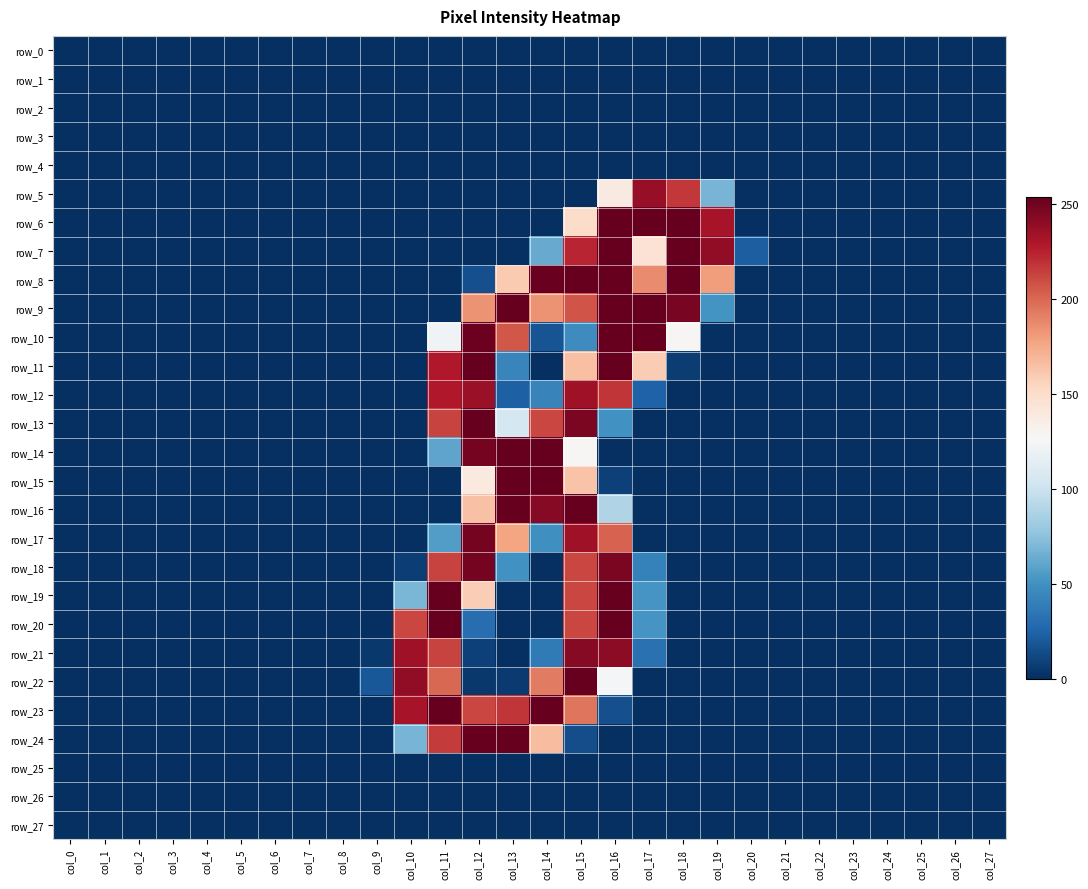

Rank the series at col_10 from highest to lowest value.

row_22, row_21, row_23, row_20, row_19, row_24, row_18, row_0, row_1, row_2, row_3, row_4, row_5, row_6, row_7, row_8, row_9, row_10, row_11, row_12, row_13, row_14, row_15, row_16, row_17, row_25, row_26, row_27